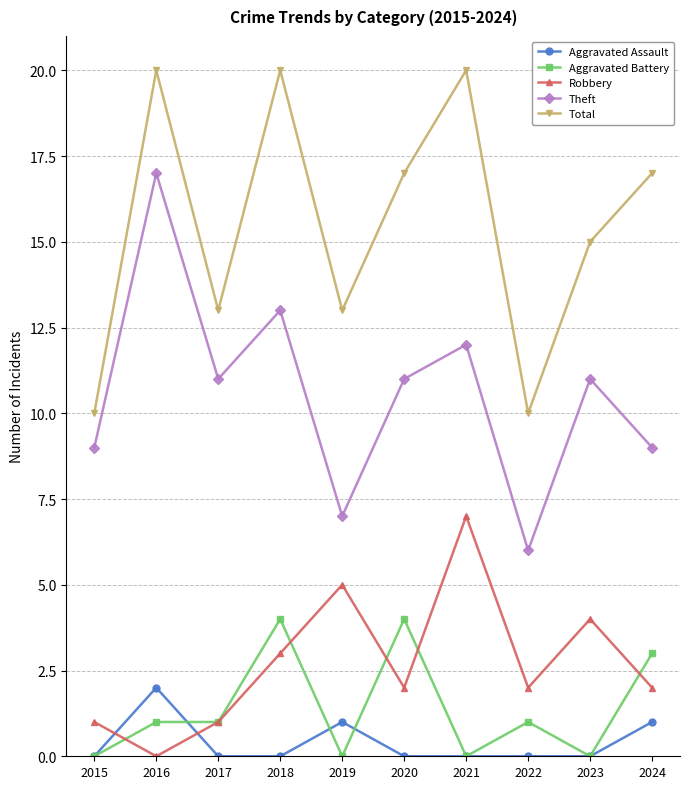

At how many categories does at least one series exceed 1?

10